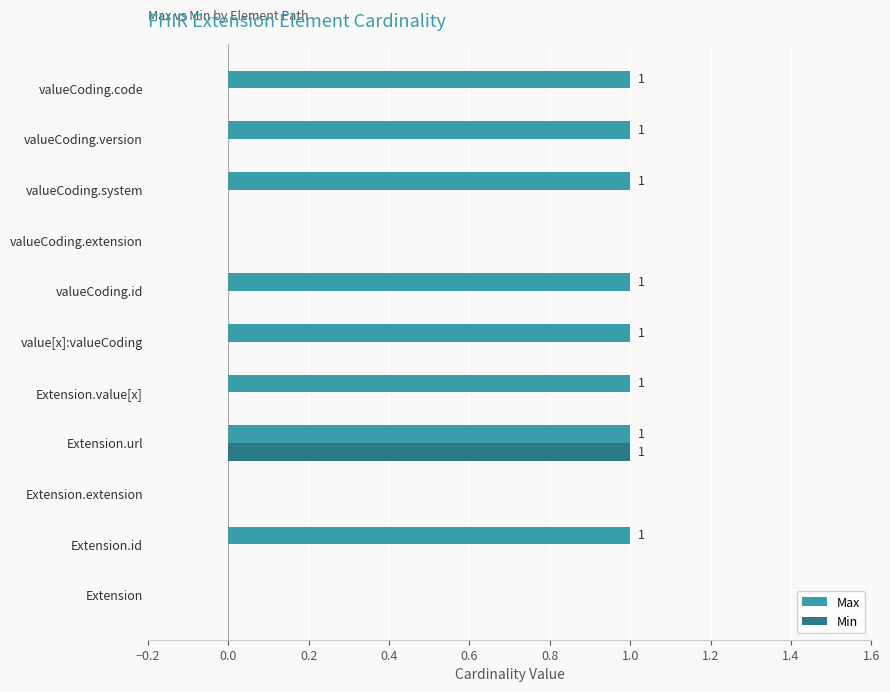

Between valueCoding.id and valueCoding.extension, which series saw the biggest shift?

Max